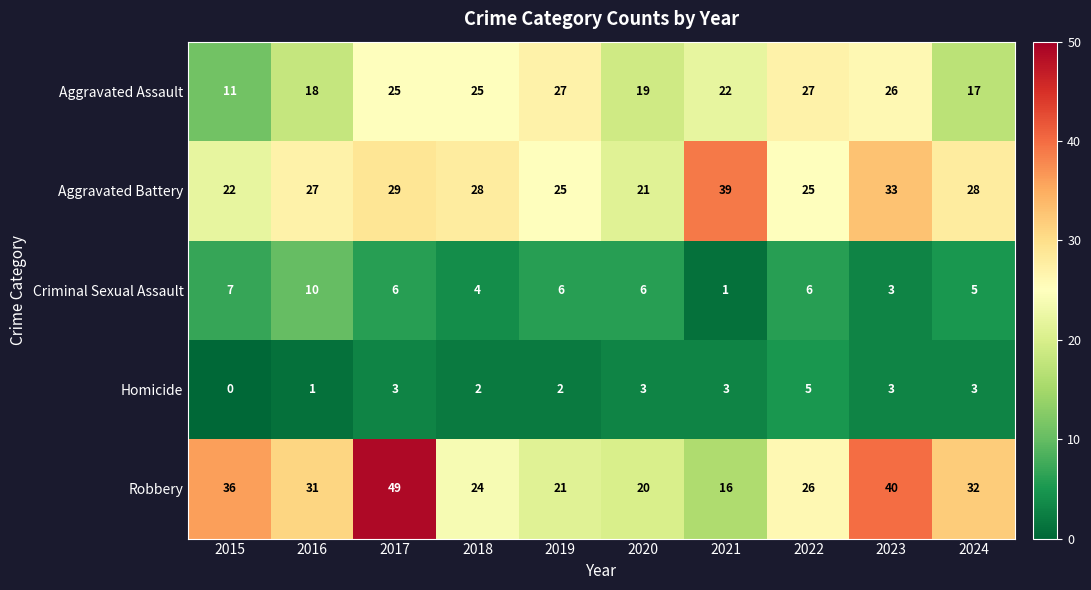

What is the difference between the maximum and minimum values in the Criminal Sexual Assault series?

9